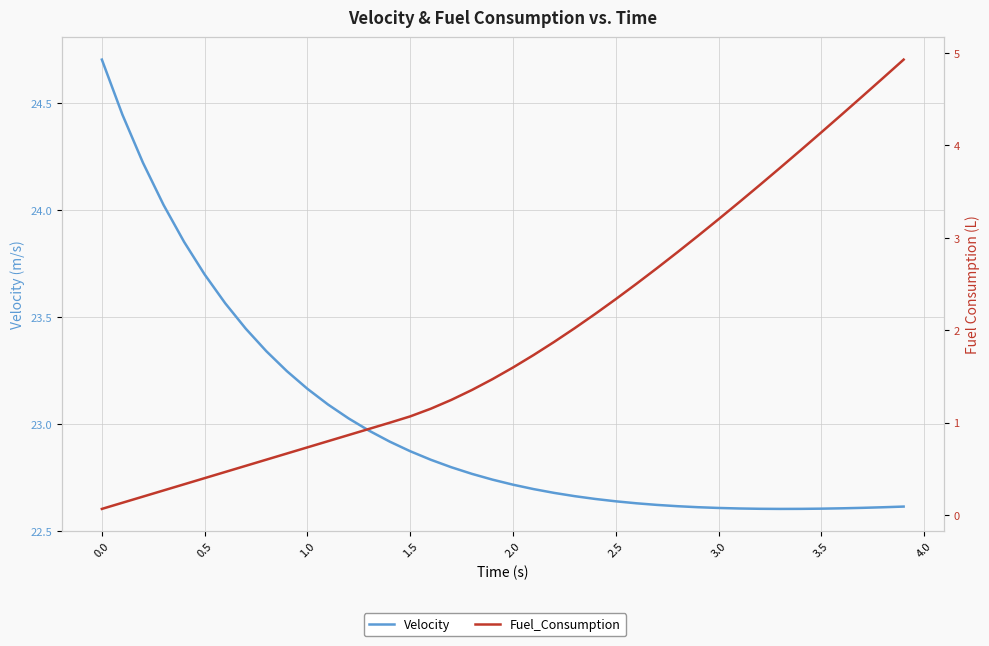

True or false: Fuel_Consumption and Velocity cross at least once.

False